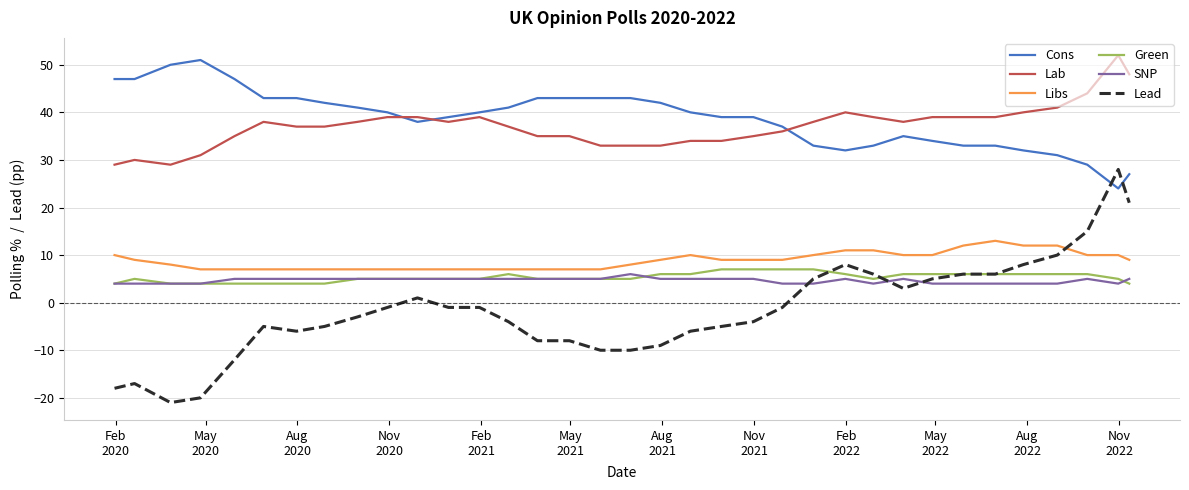

Does the chart have visible grid lines?

Yes